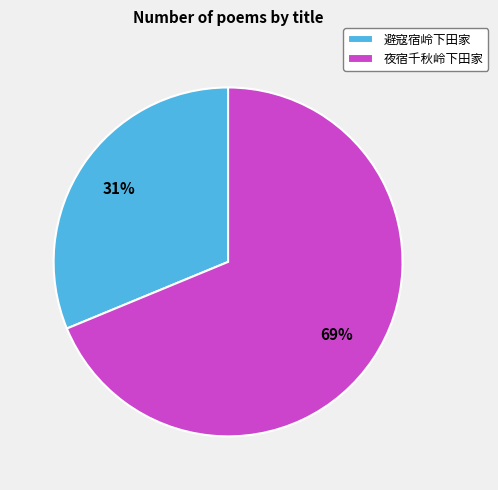

To the nearest percent, what percentage of the pie is 避寇宿岭下田家?

31%